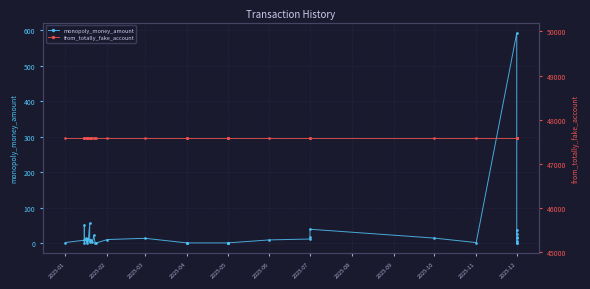

Is it true that from_totally_fake_account equals 47584.0 at 2025-03?

True